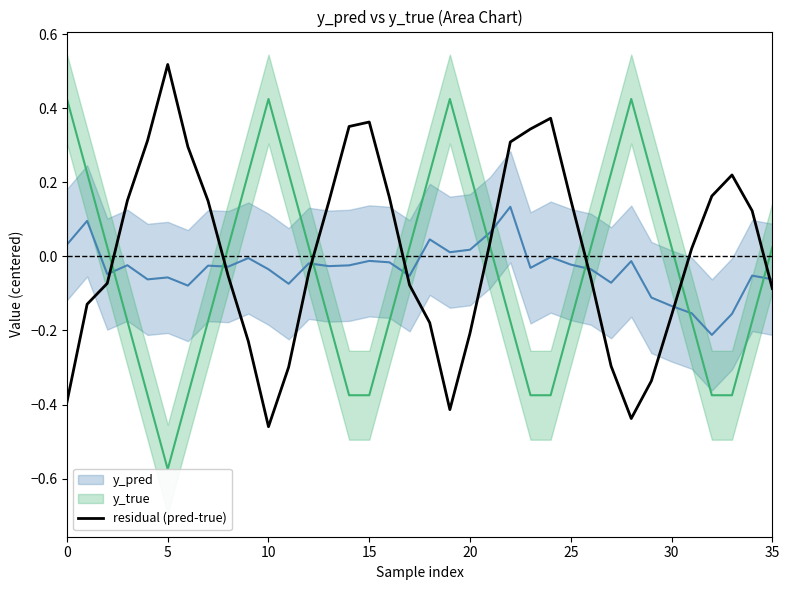

Reading left to right, list all the values displayed in this chart.

-0.4	-0.1	-0.1	0.2	0.3	0.5	0.3	0.1	-0.1	-0.2	-0.5	-0.3	-0.0	0.1	0.4	0.4	0.2	-0.1	-0.2	-0.4	-0.2	0.0	0.3	0.3	0.4	0.2	-0.1	-0.3	-0.4	-0.3	-0.2	0.0	0.2	0.2	0.1	-0.1